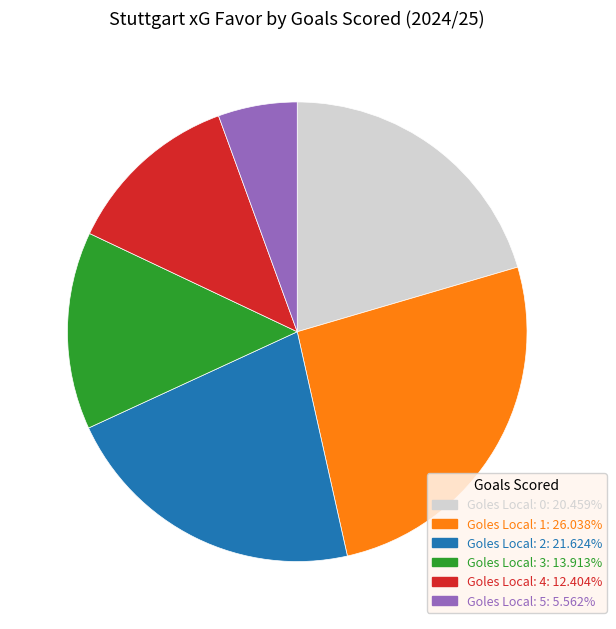

Is there any slice that represents more than half of the pie?

No